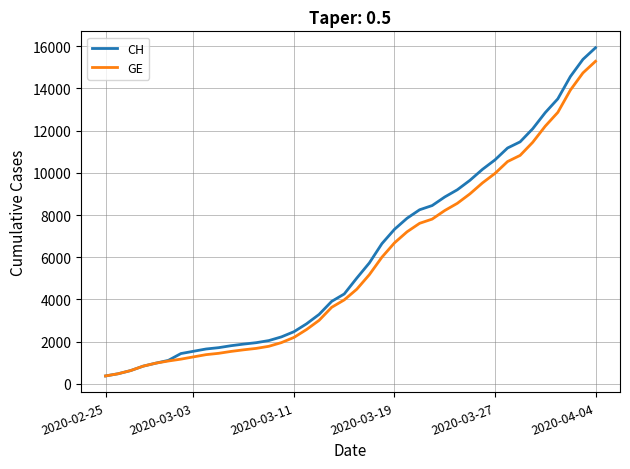

Which series has the widest spread of values?

CH